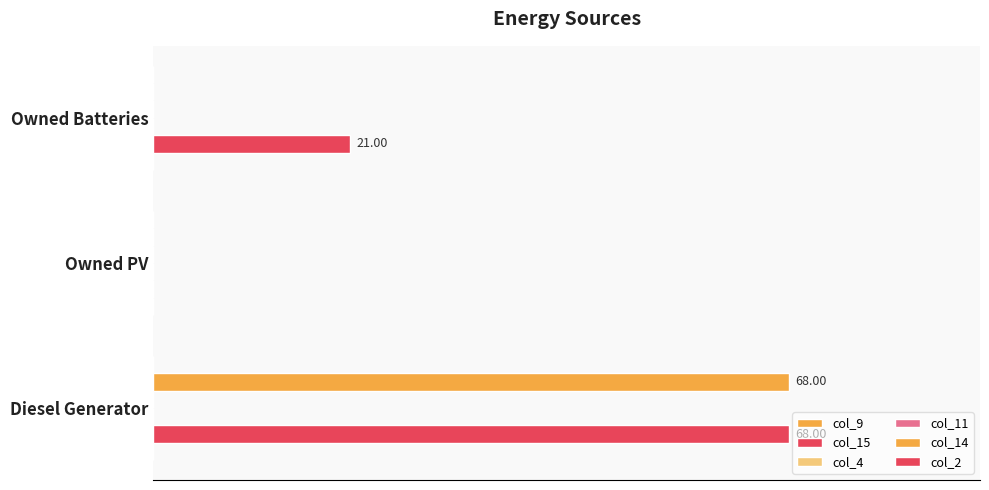

Count the number of categories in the chart.

3